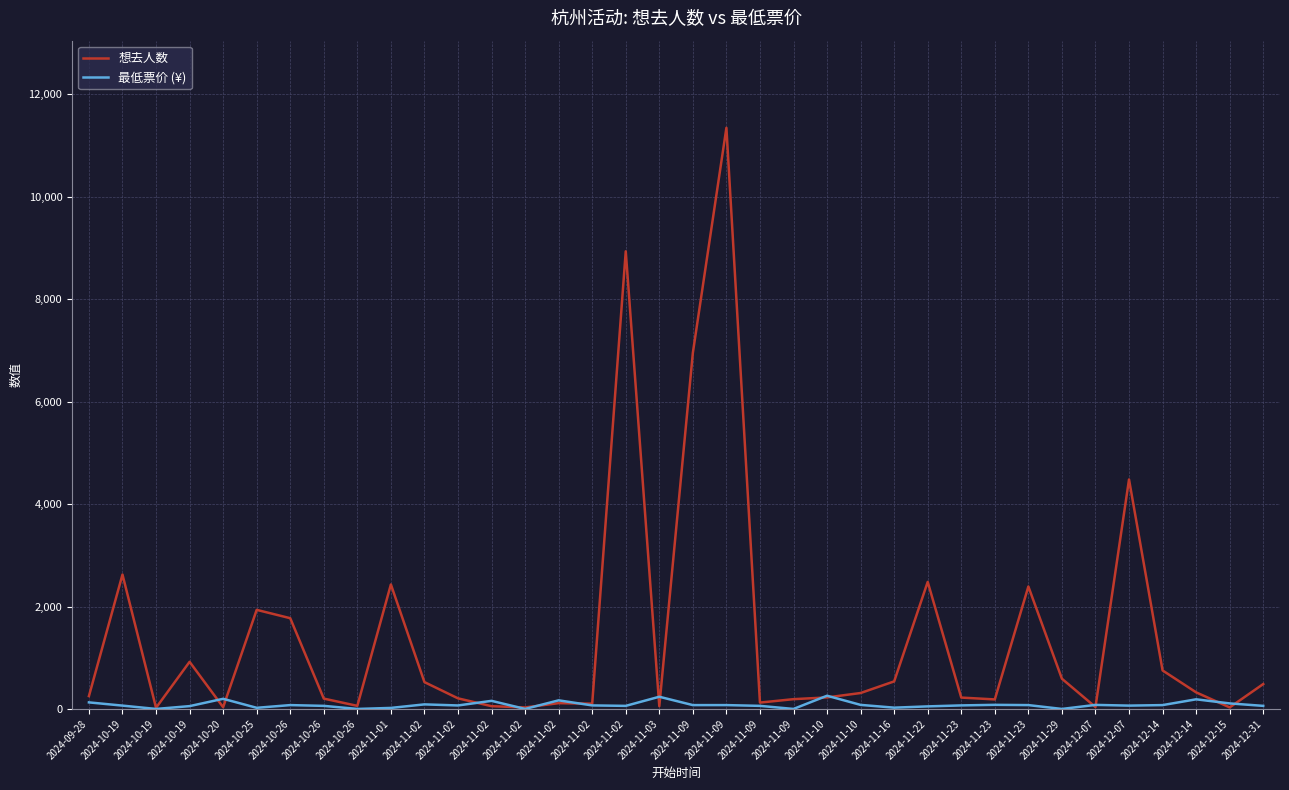

At which category does 最低票价 (¥) reach its first local peak?

2024-10-20